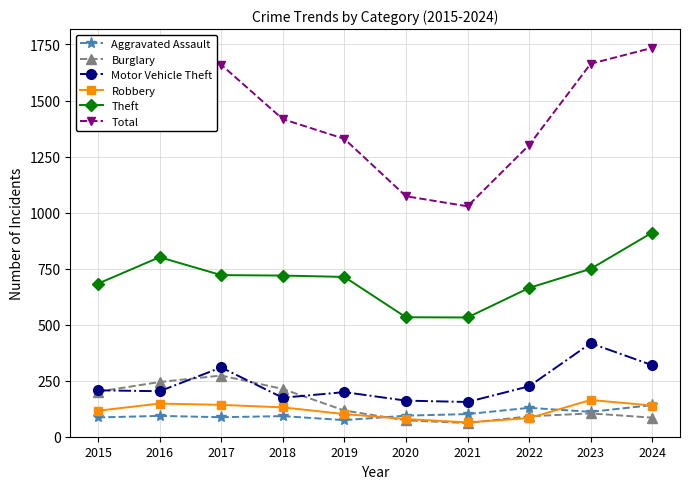

The Total series shows 1417 at 2018. True or false?

True